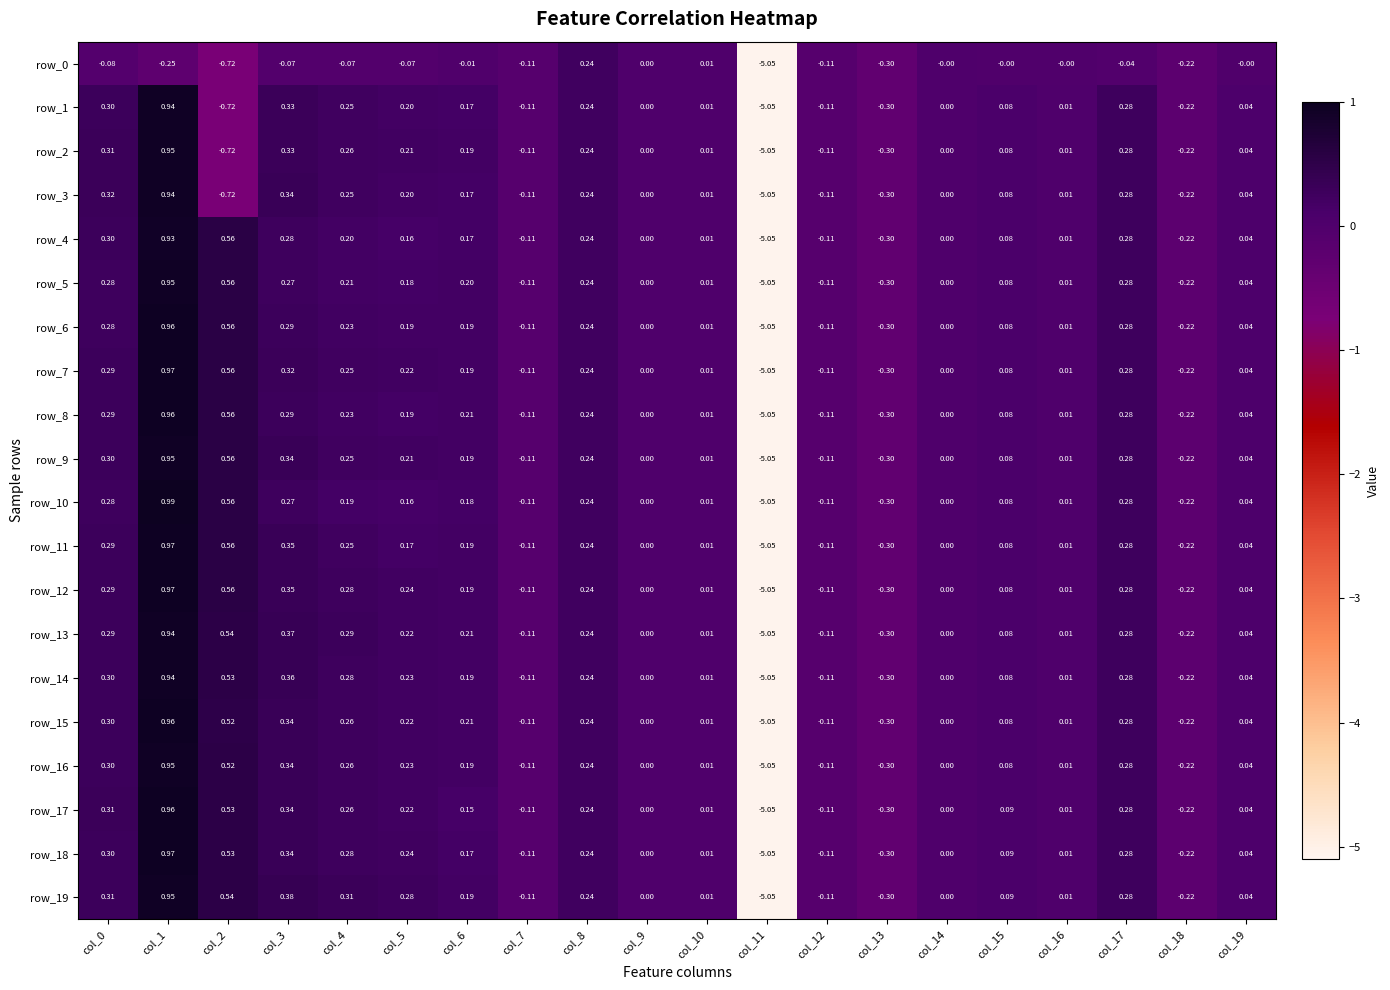

At which category is the sum across all series the highest?

col_1